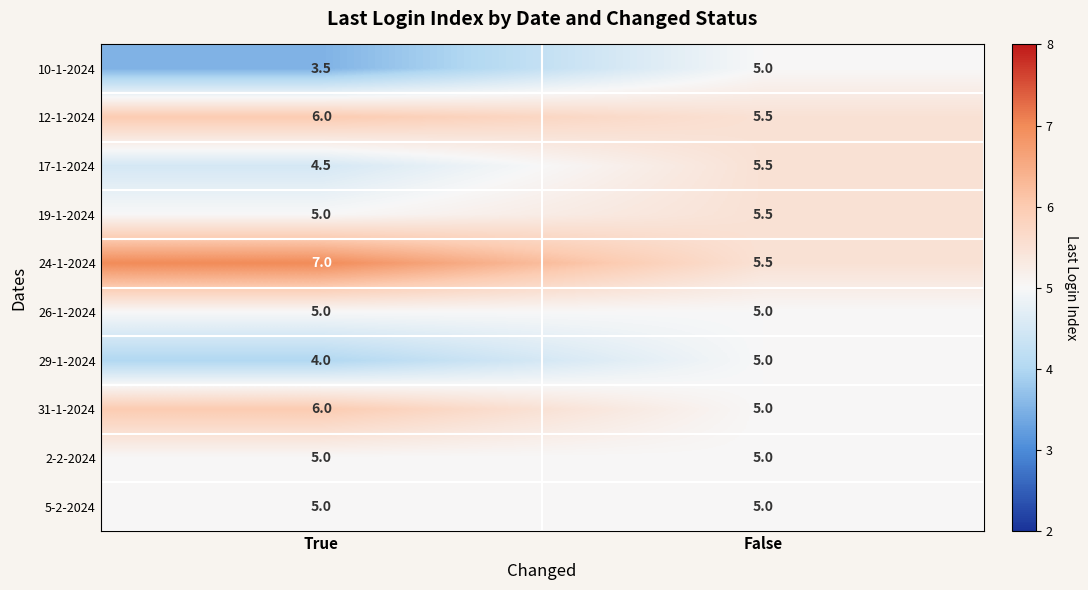

Rank the categories by 17-1-2024 value from lowest to highest.

True, False